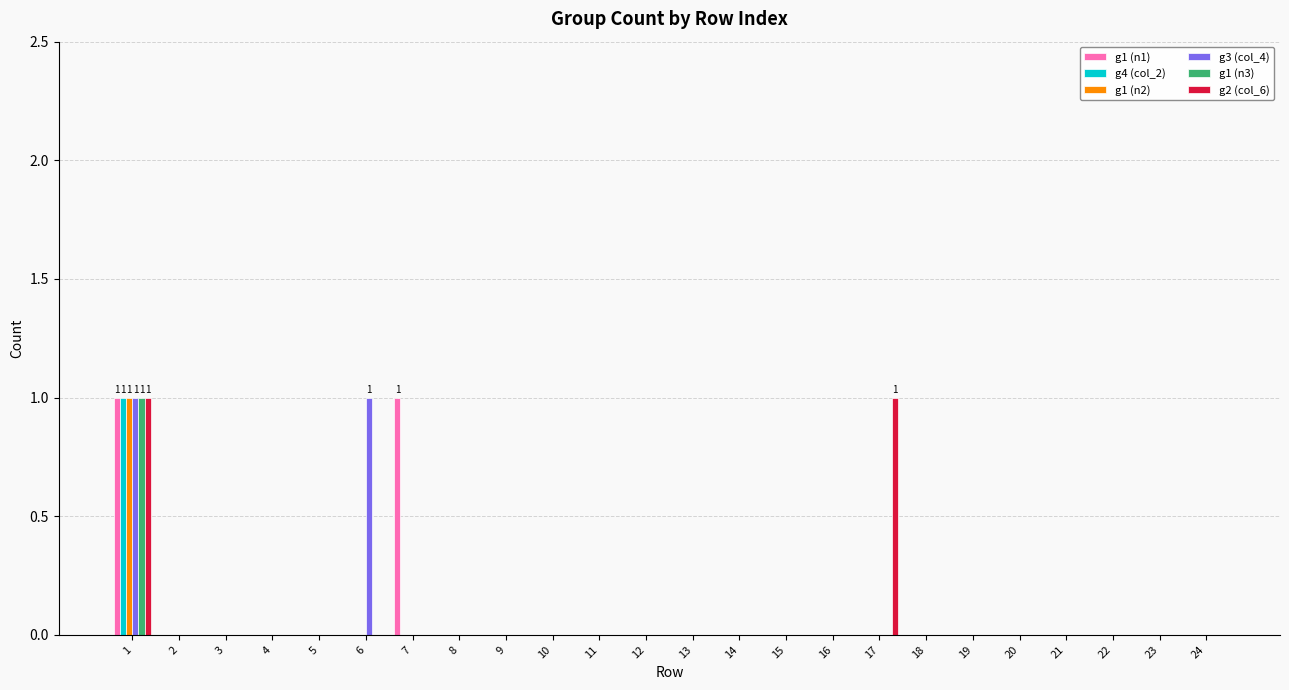

Does the chart contain stacked bars?

No